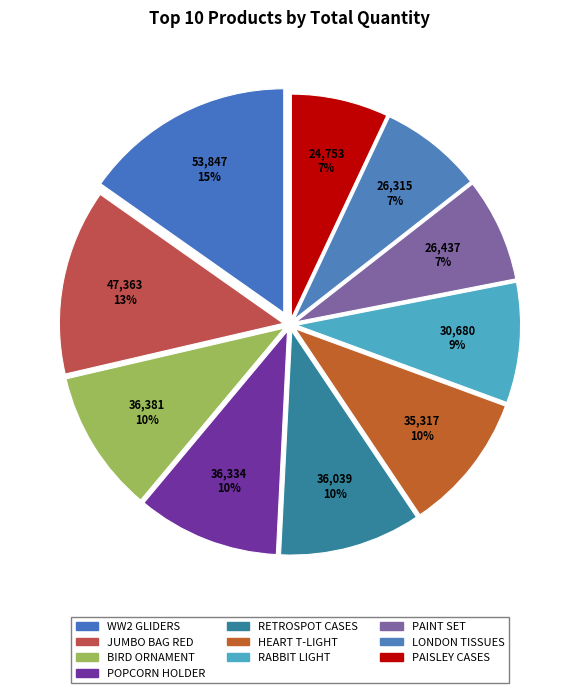

How many slices are in this pie chart?

10